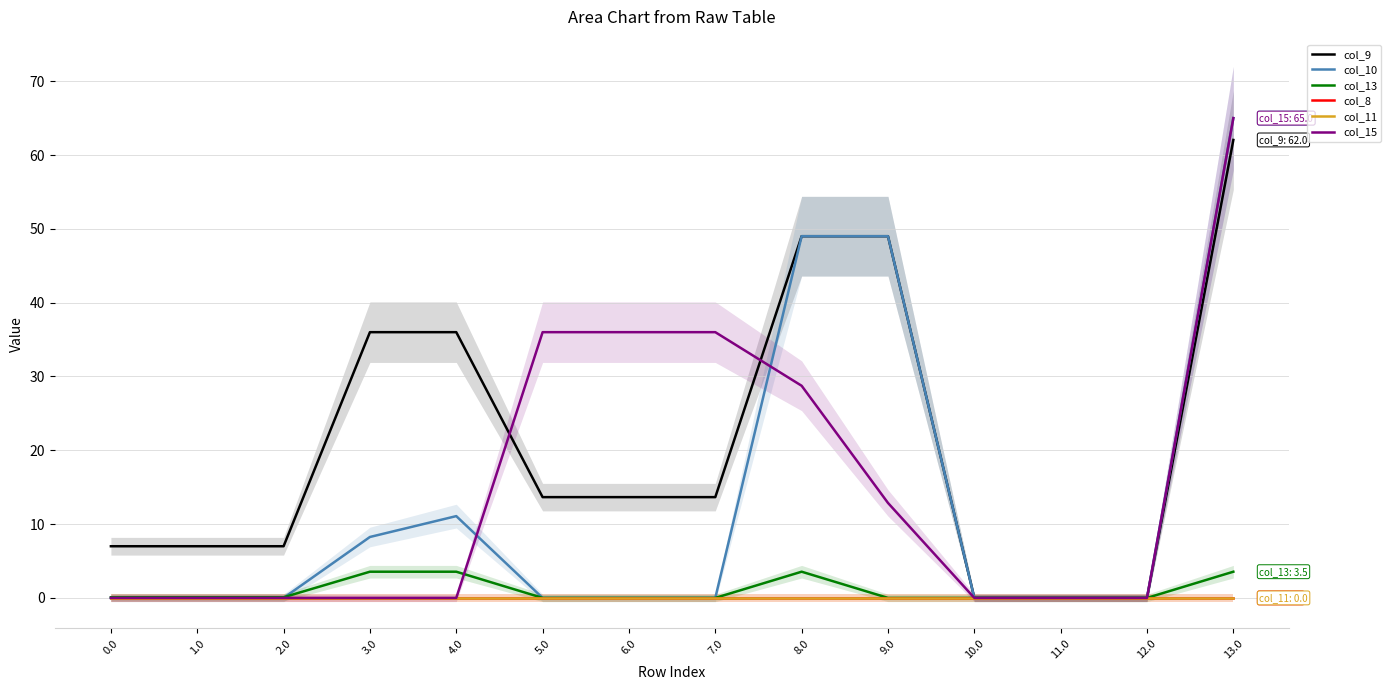

Count the col_15 values in the range 0 to 36.

13